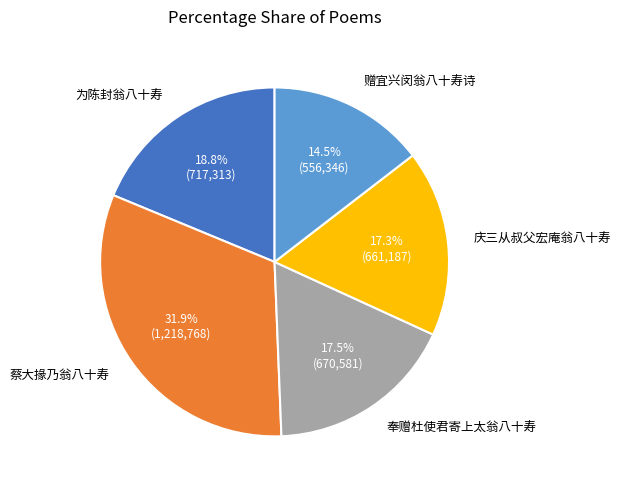

Is 庆三从叔父宏庵翁八十寿 the majority of the pie?

No